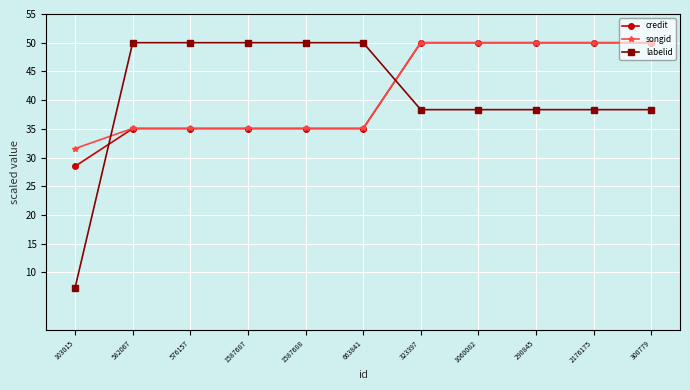

What is the minimum value shown in the chart?

7.3